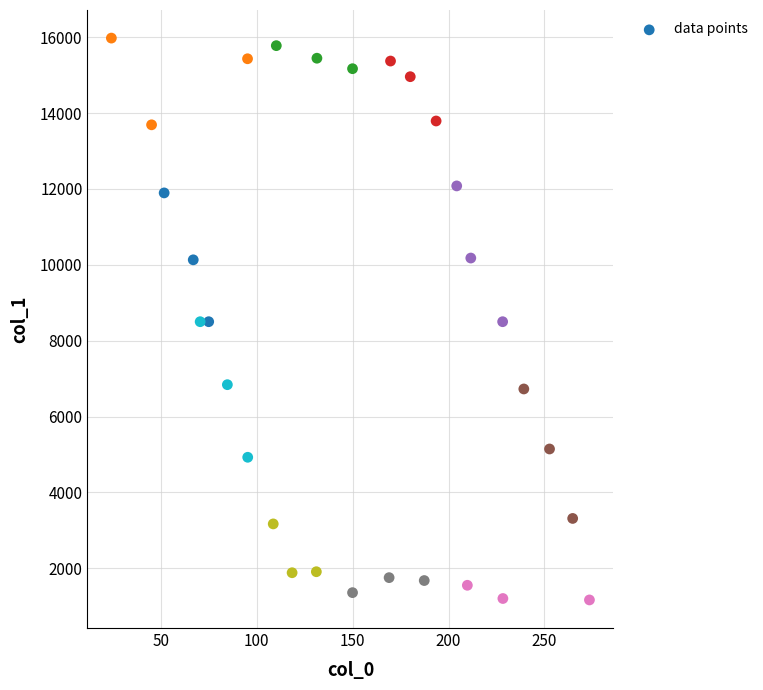

What is the range of X values (max minus min)?

249.1